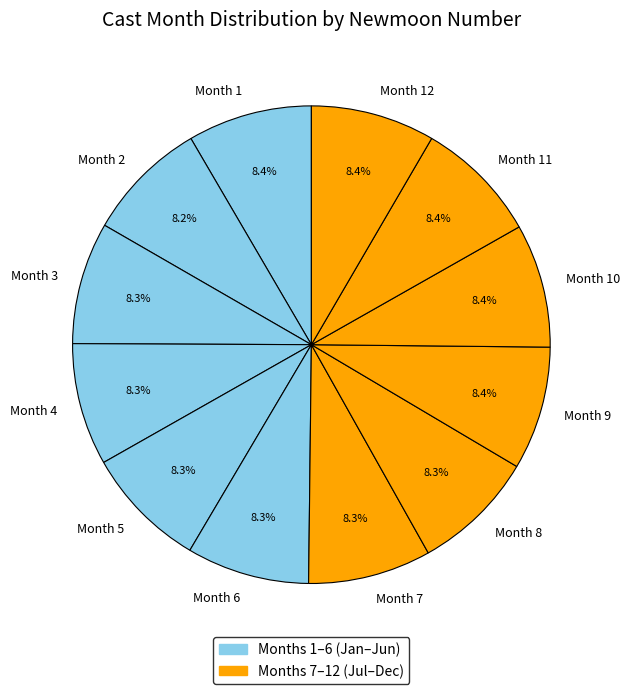

What percentage do Month 7 and Month 9 together represent?

16.7%